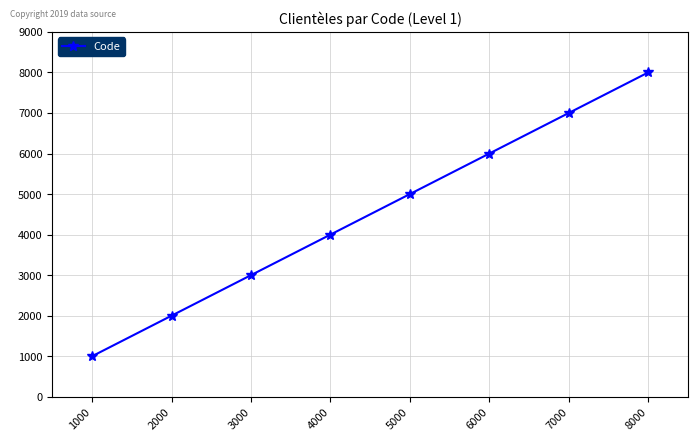

What is the average value?

4500